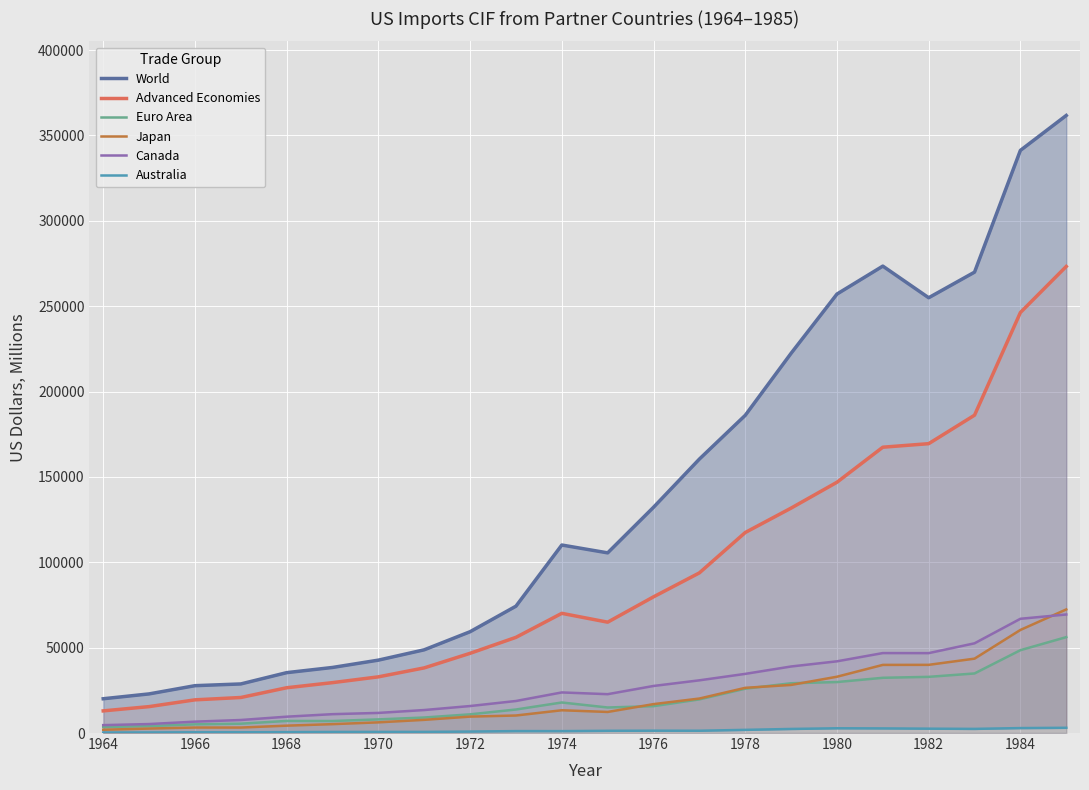

At how many categories does at least one series exceed 346988?

1